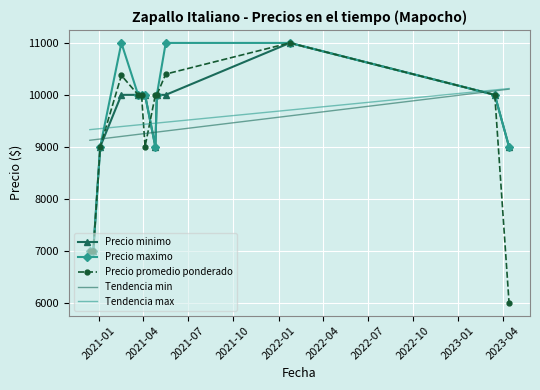

Which series has the widest spread of values?

Precio promedio ponderado